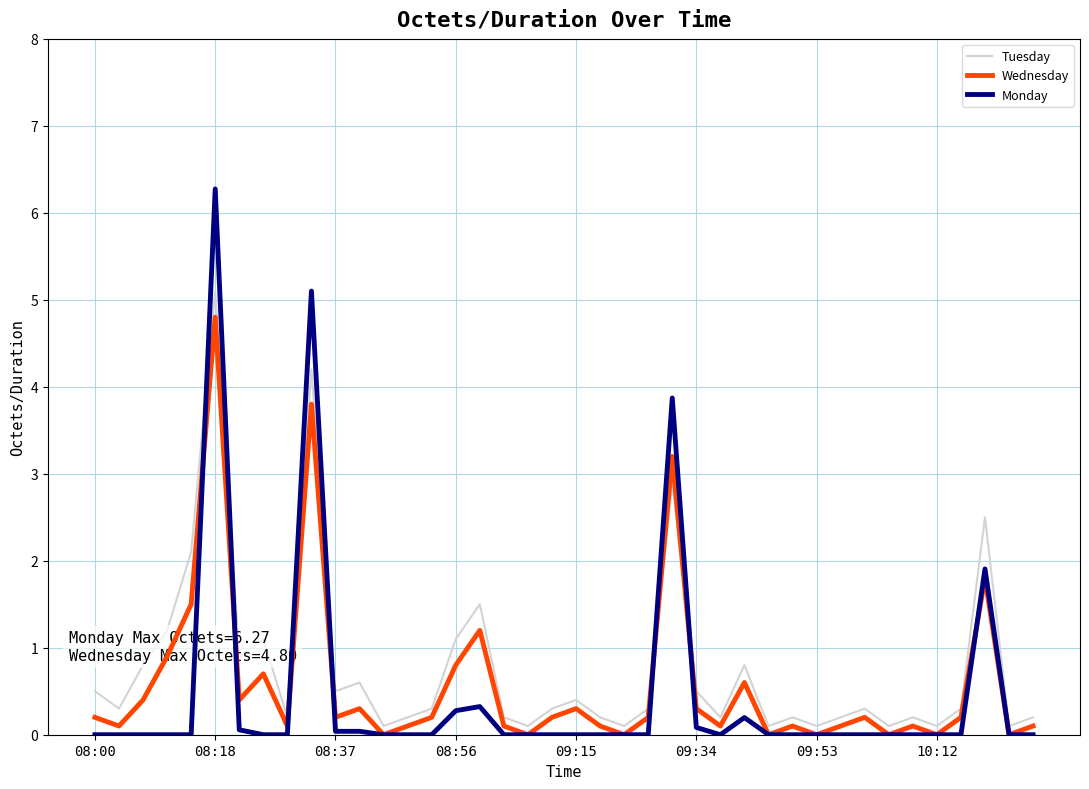

Which series has the widest spread of values?

Monday